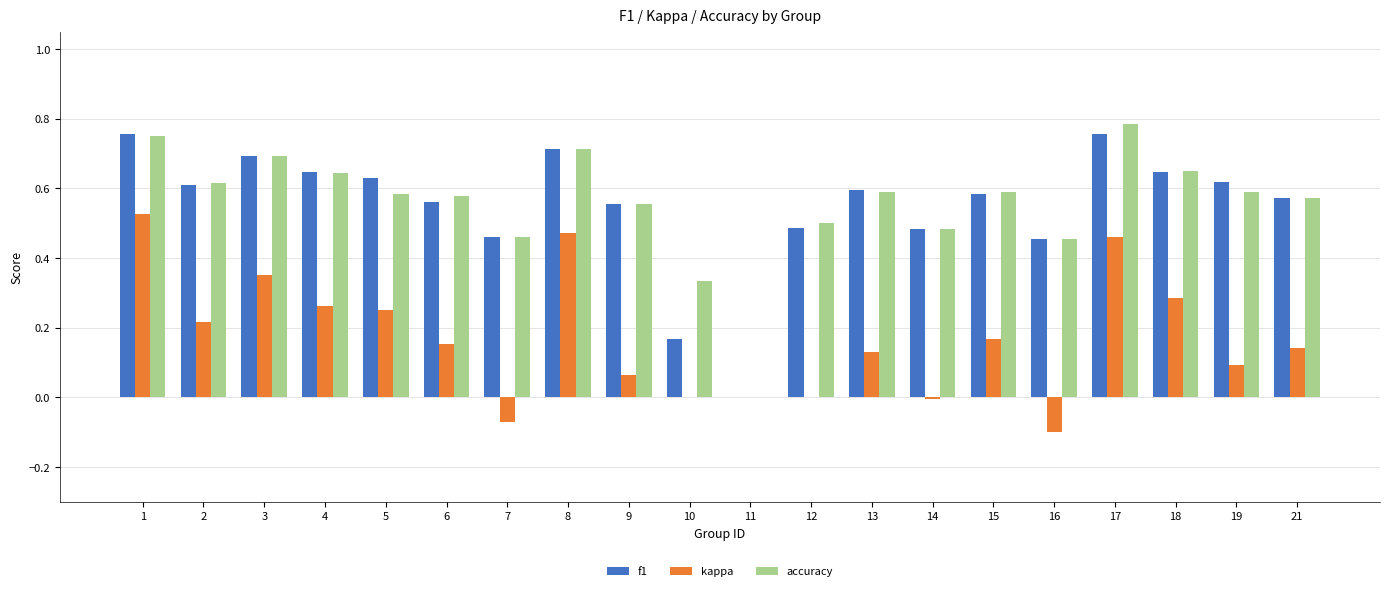

Where is f1 nearest to the value 0?

11